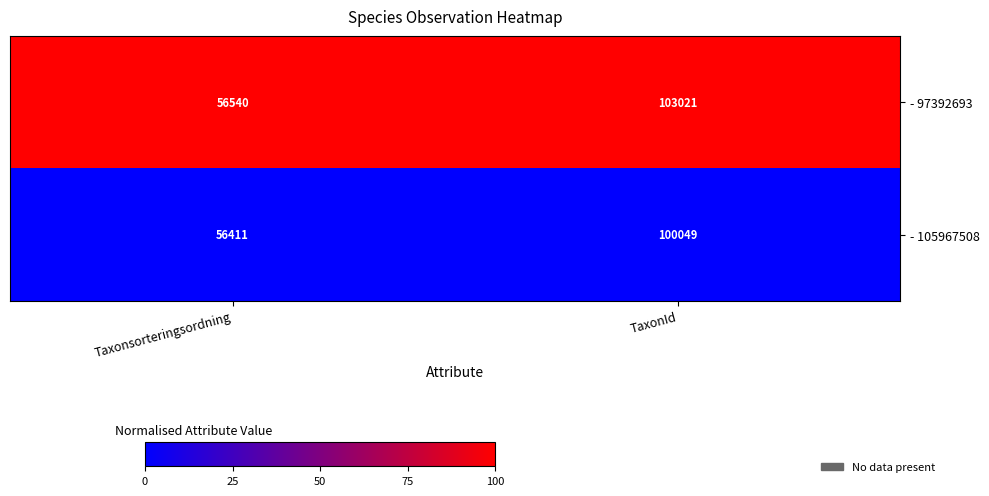

At Taxonsorteringsordning, list the series in order from largest to smallest.

- 97392693, - 105967508